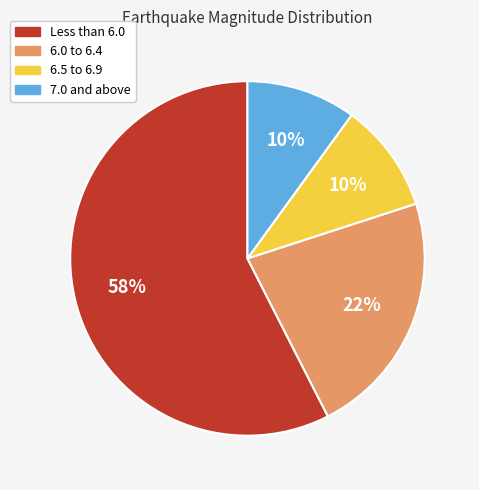

Does any single category account for the majority?

Yes